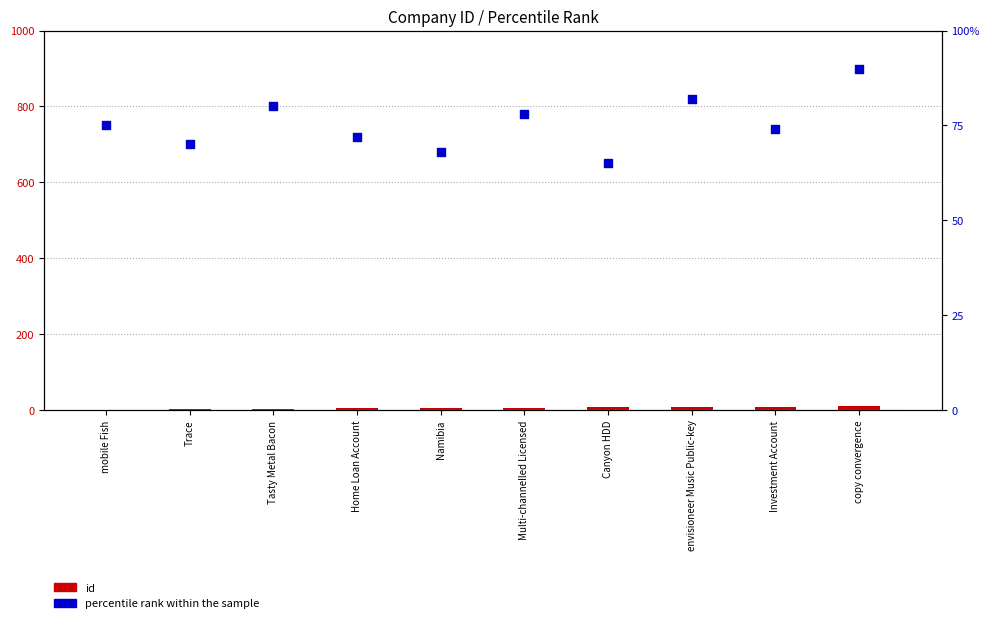

What is the total value across all series at mobile Fish?

76